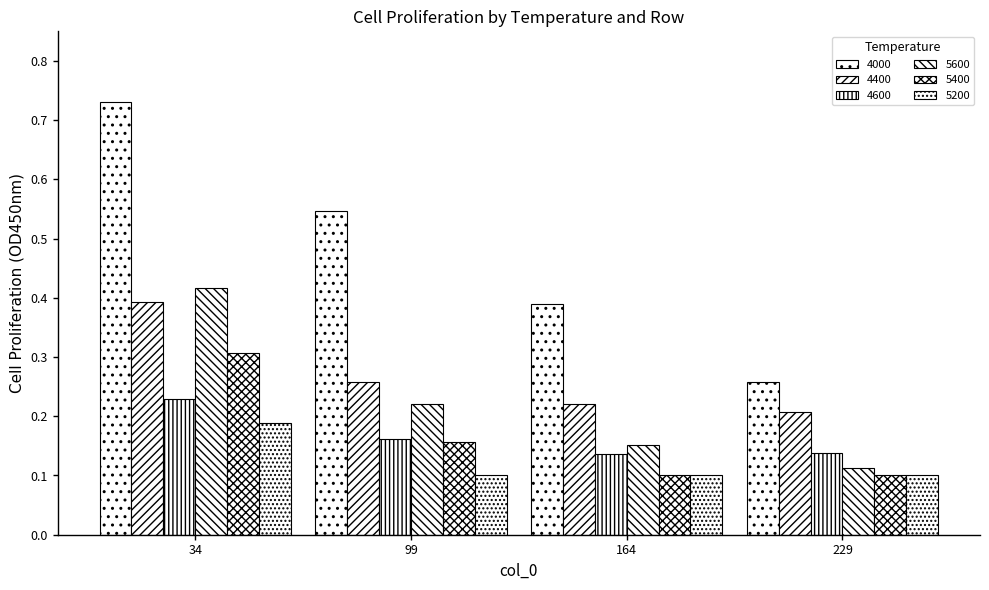

What is the average value of the 4000 series?

0.5